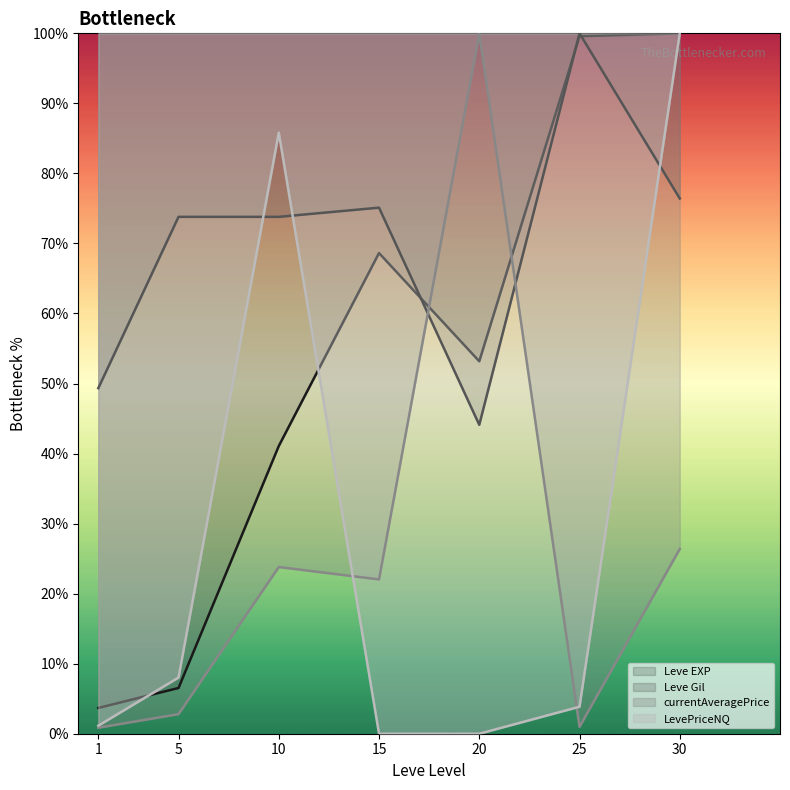

What is the approximate value of Leve Gil at 10?

73.8